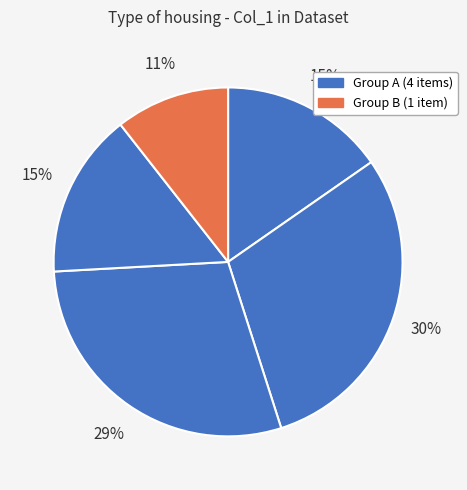

How many segments does this pie chart have?

5